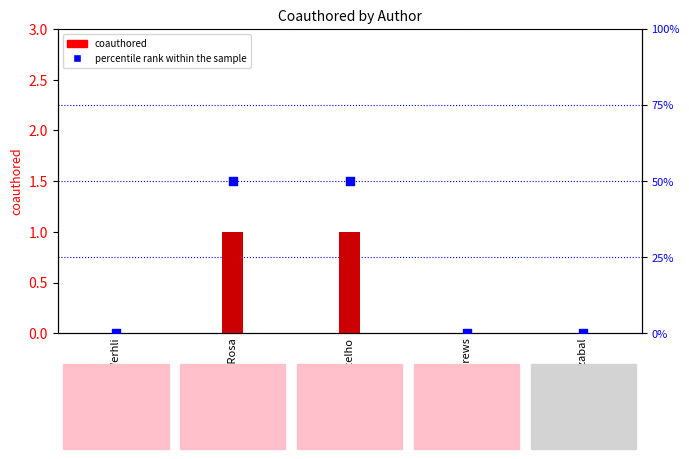

Which series contains the lowest Y value?

coauthored